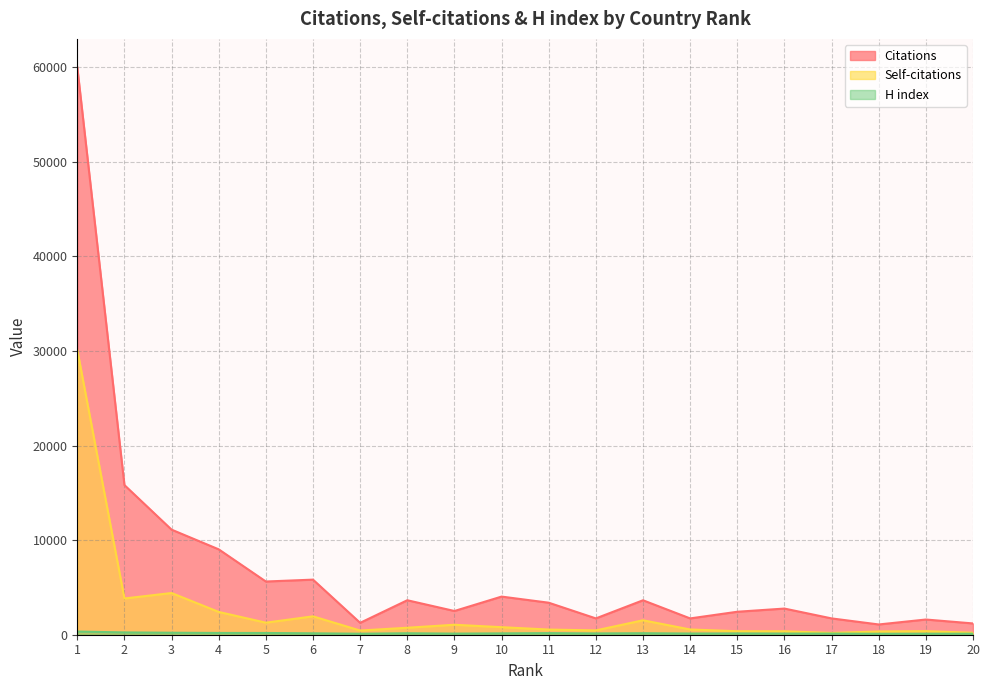

Which label corresponds to the largest value in the chart?

1